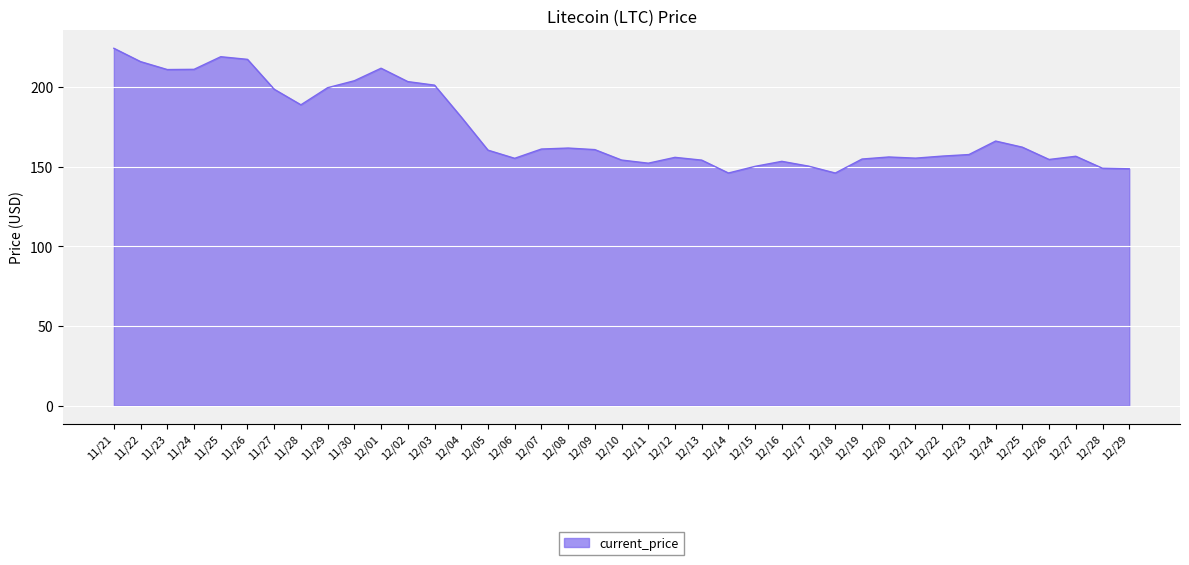

What position from the right is 12/14?

16